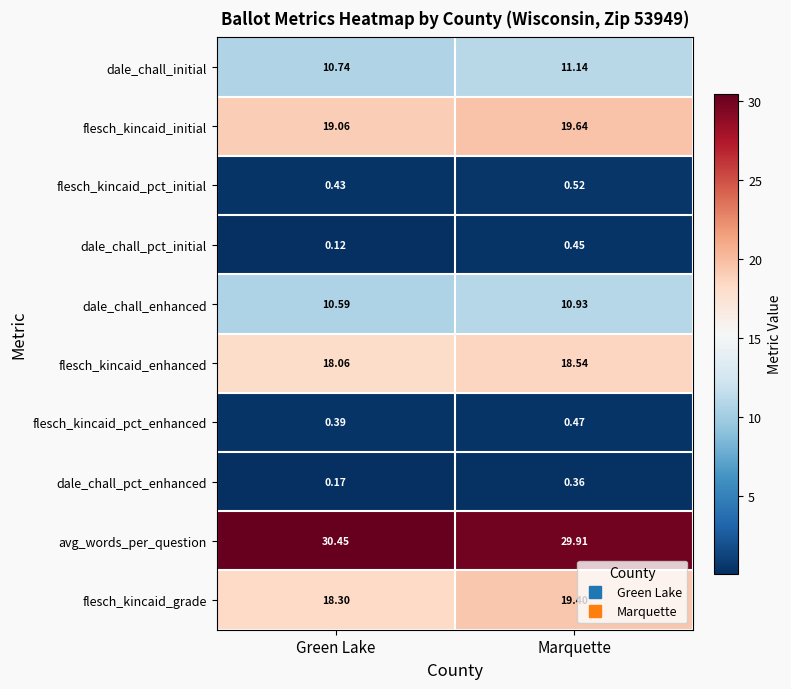

Rank the series at Green Lake from highest to lowest value.

avg_words_per_question, flesch_kincaid_initial, flesch_kincaid_grade, flesch_kincaid_enhanced, dale_chall_initial, dale_chall_enhanced, flesch_kincaid_pct_initial, flesch_kincaid_pct_enhanced, dale_chall_pct_enhanced, dale_chall_pct_initial